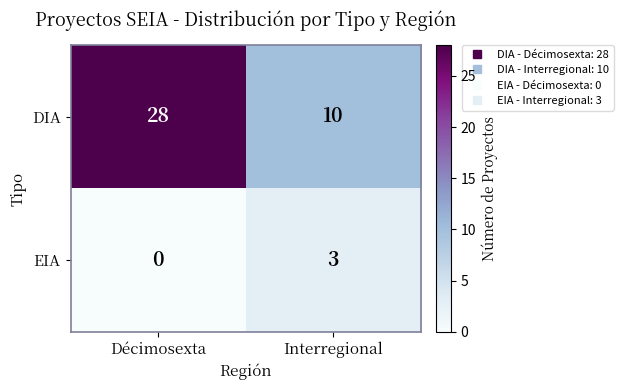

Which series has the largest total across all categories?

DIA